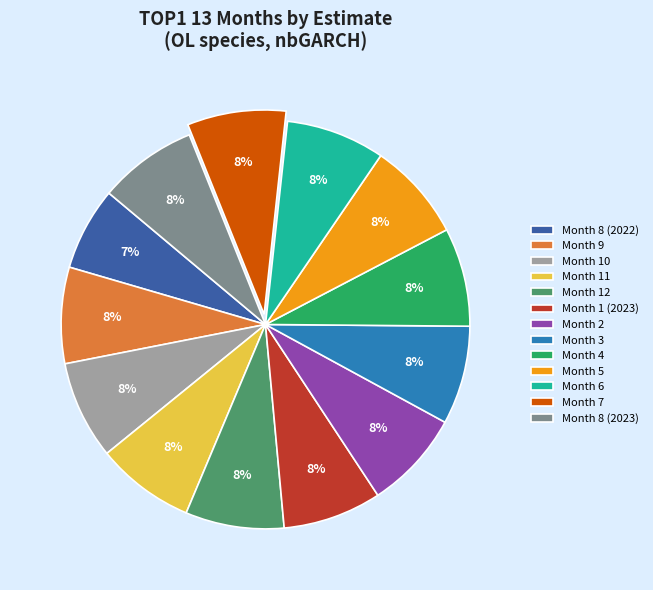

To the nearest percent, what is the combined percentage of Month 12 and Month 8 (2023)?

16%